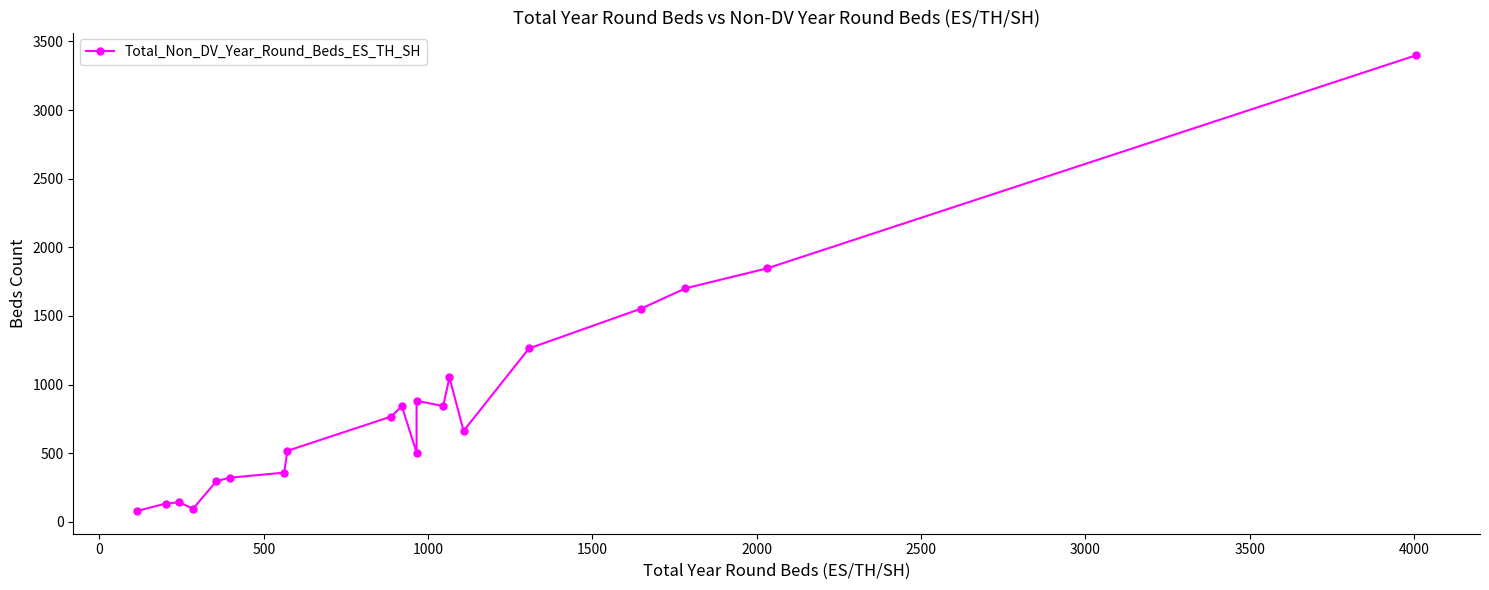

What is the sum of all values?

17257